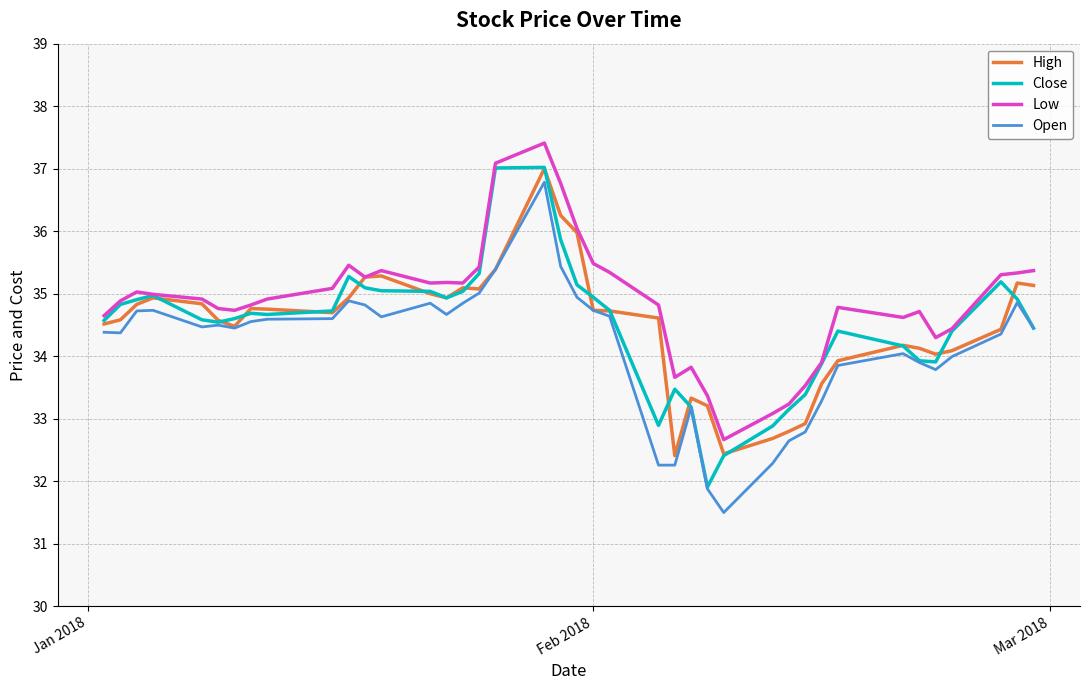

What is the difference between the second highest and second lowest values in the Open series?

3.6